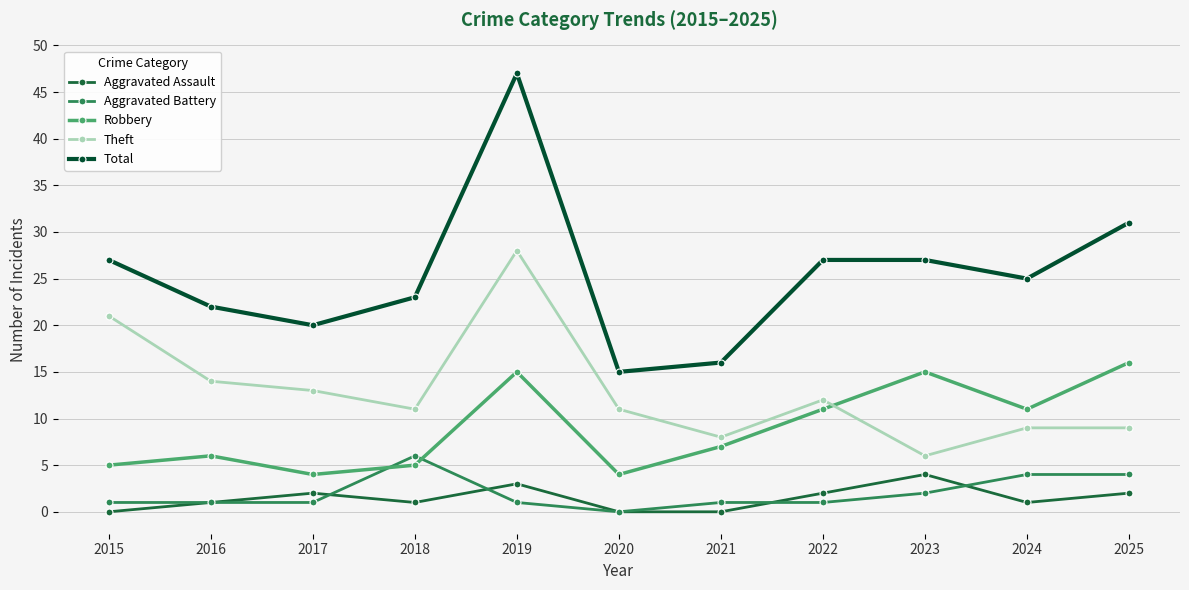

At which label does Robbery reach its peak?

2025